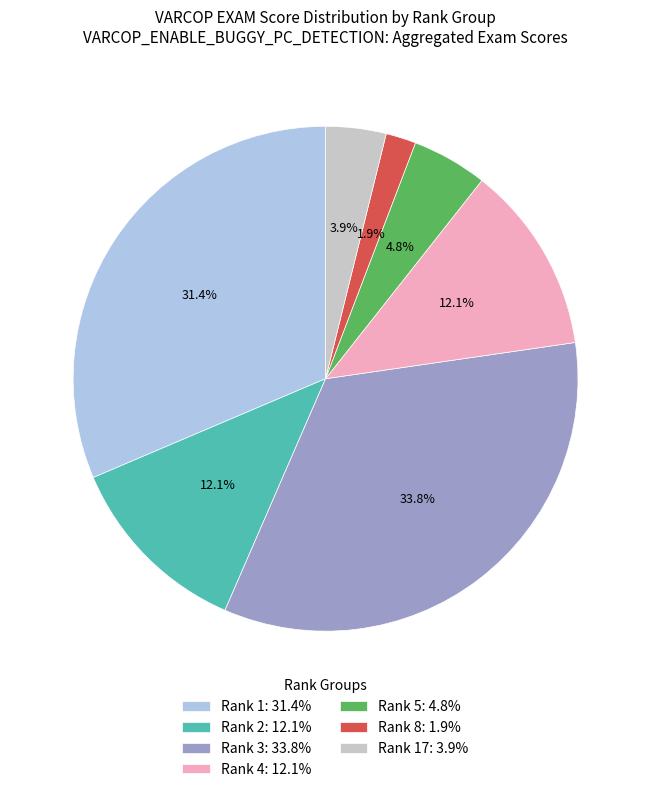

Do Rank 4: 12.1% and Rank 17: 3.9% together represent more than half of the pie?

No